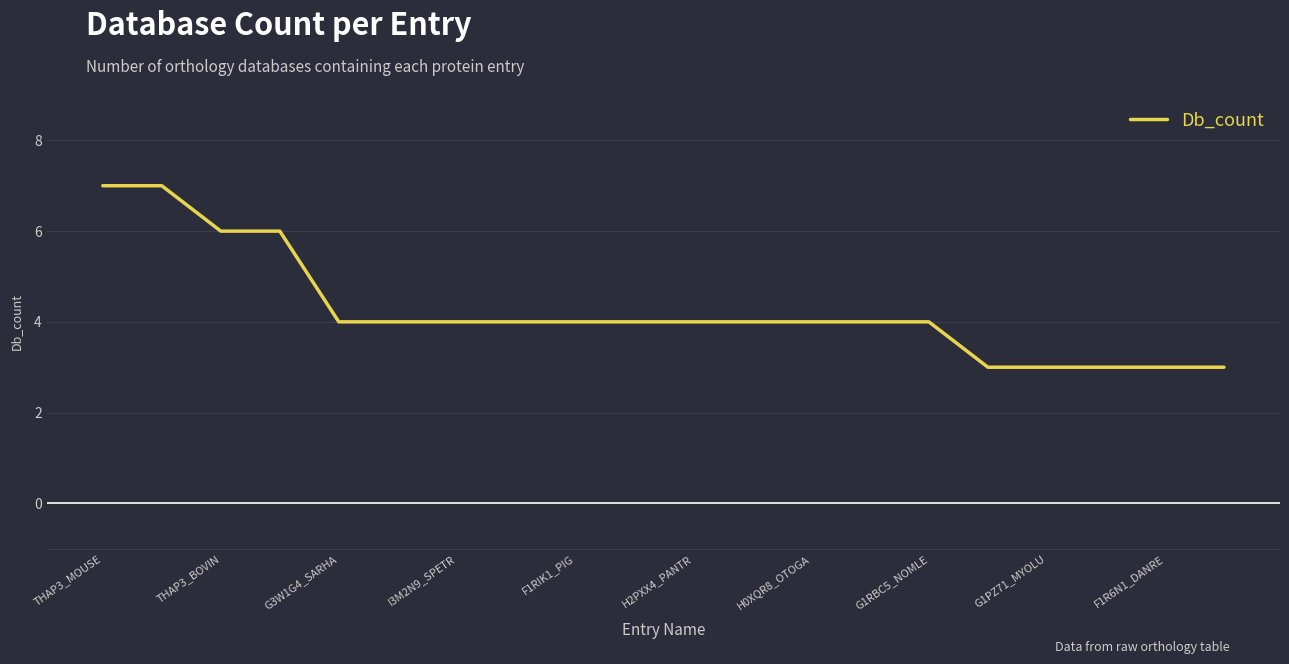

What is the greatest value displayed?

7